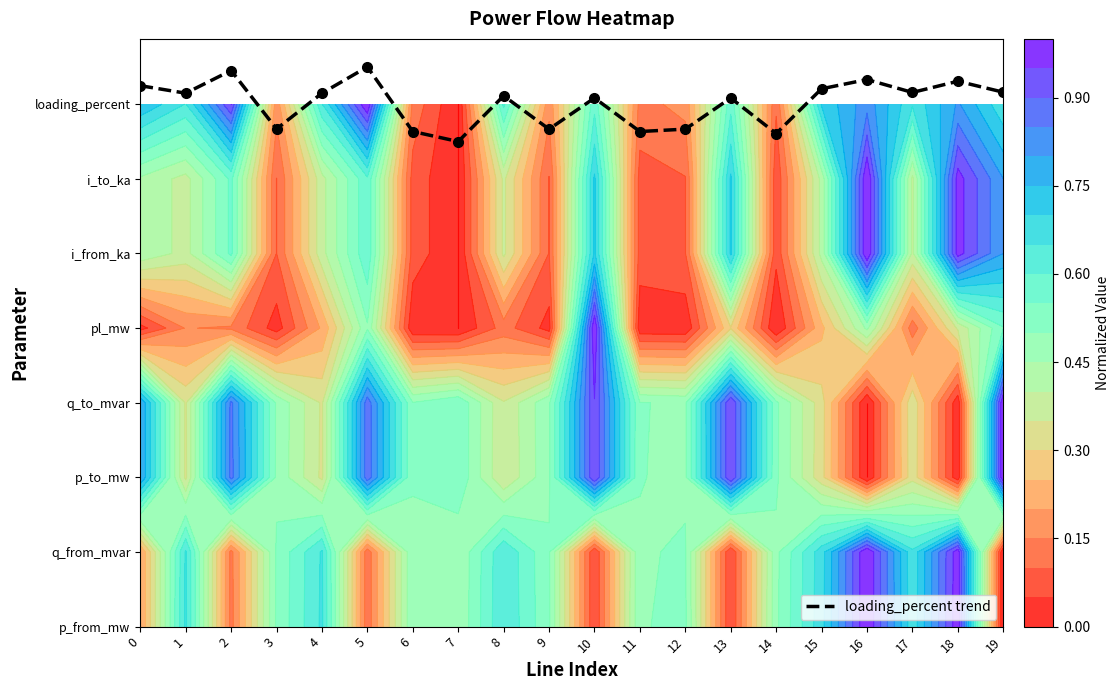

What is the sum of all values?

140.3